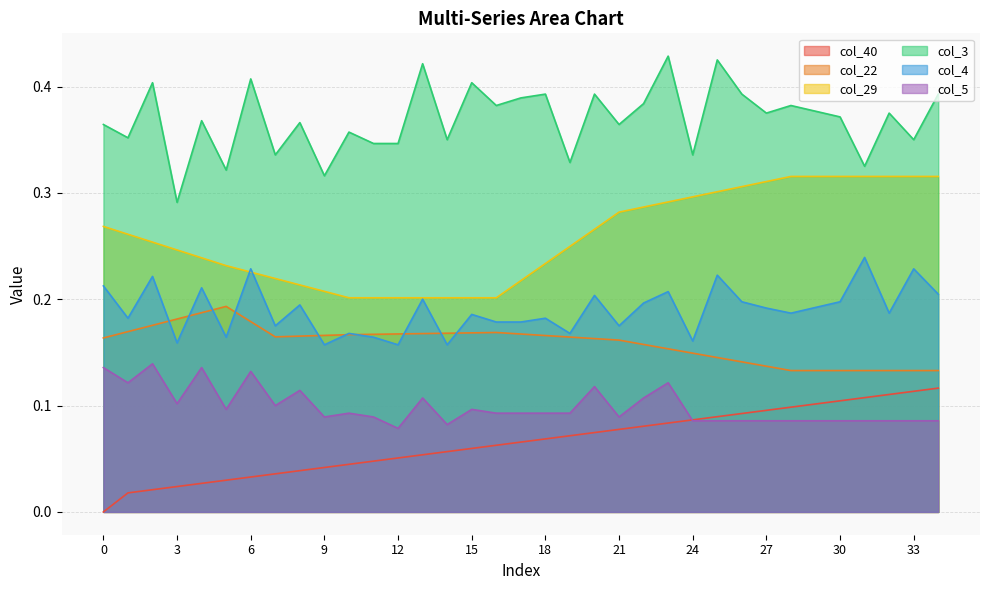

True or false: col_22 and col_3 cross at least once.

False